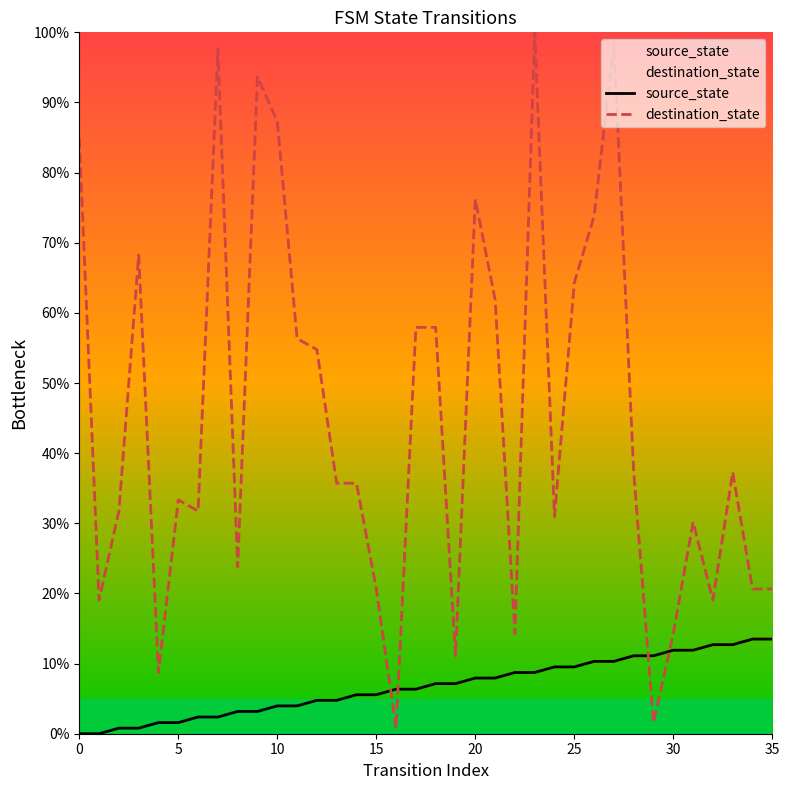

Which series has the largest range (max minus min)?

destination_state